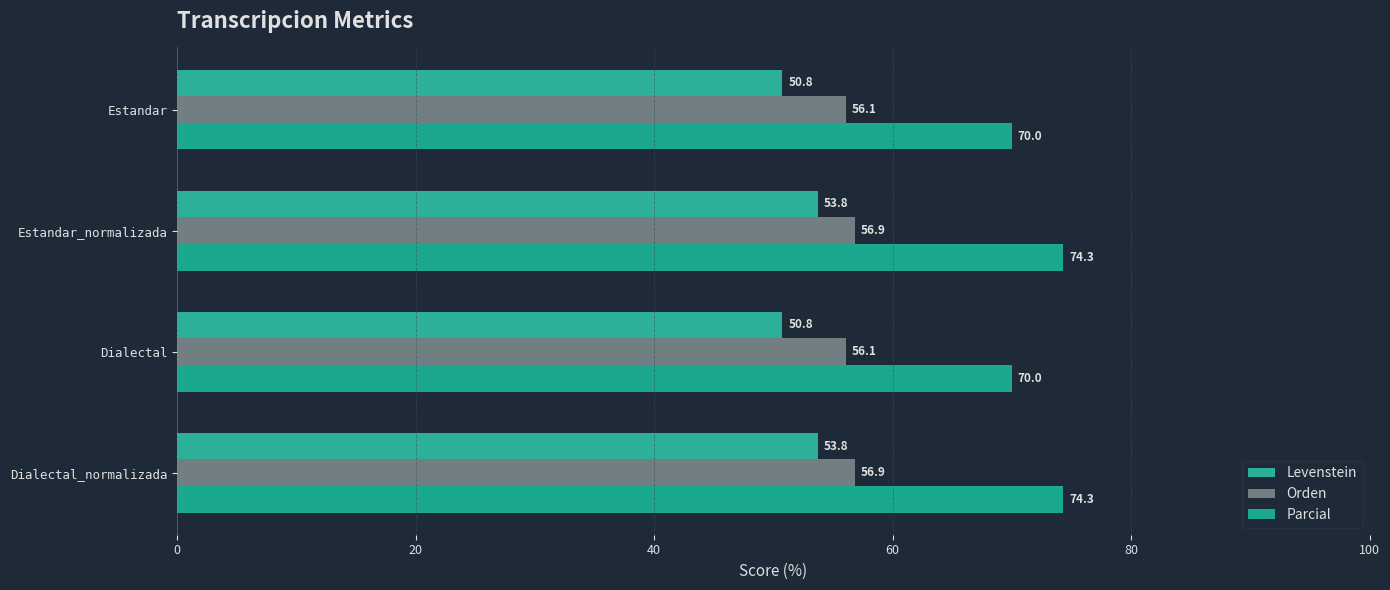

How many values in the Levenstein series exceed 53?

2